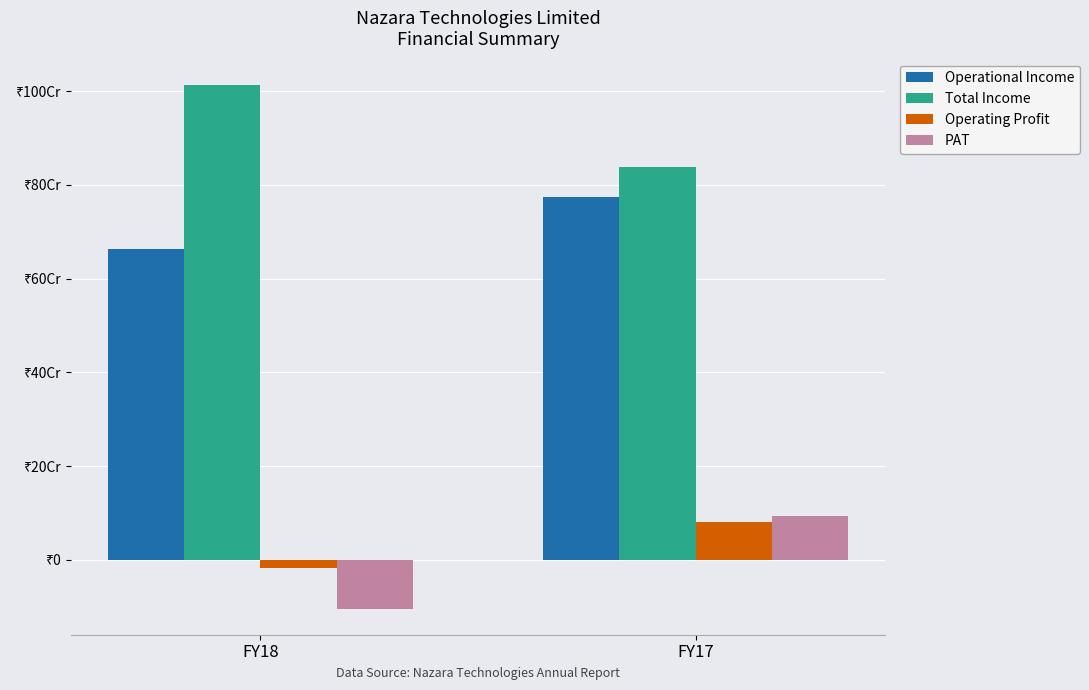

Is it true that Total Income equals 838160000 at FY17?

True